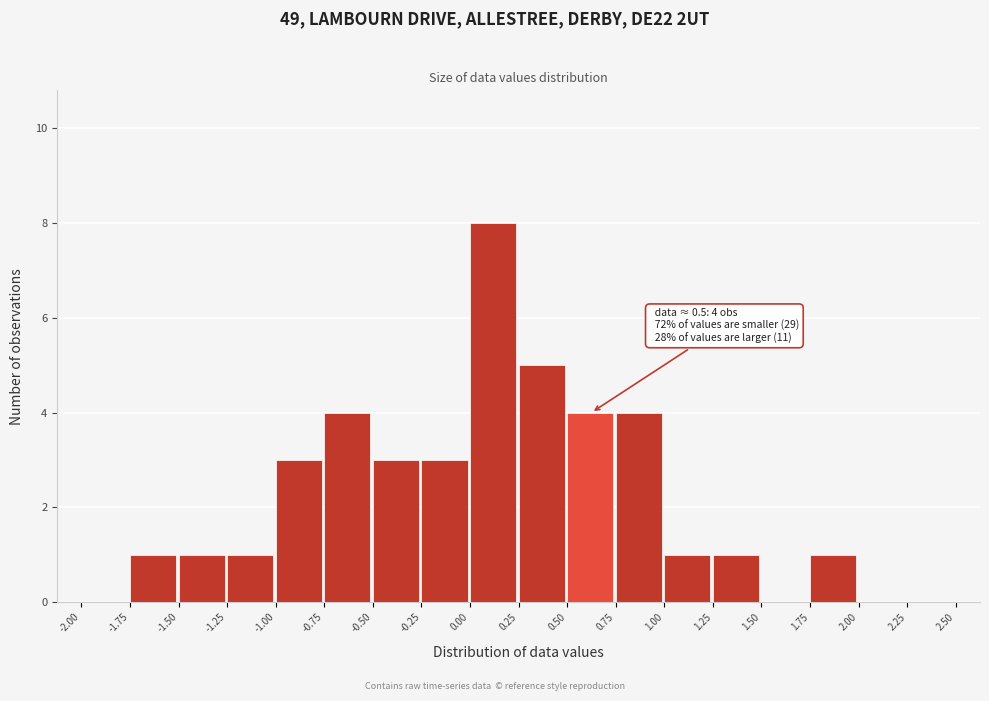

Over which range of the x-axis is the bar tallest?

0.00 to 0.25